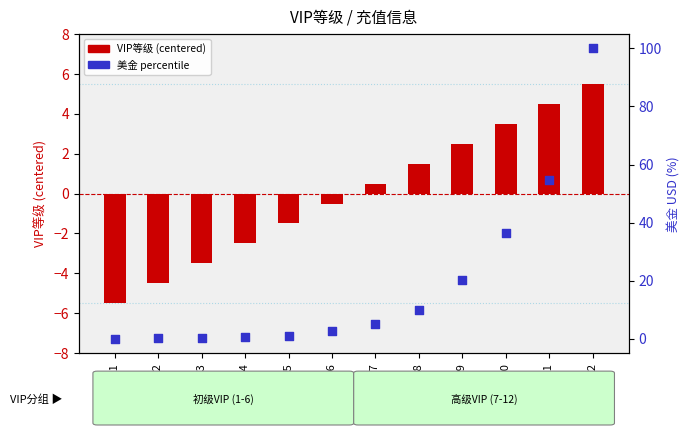

Is the value of 美金 percentile at VIP9 greater than the value of VIP等级 (centered) at VIP10?

Yes